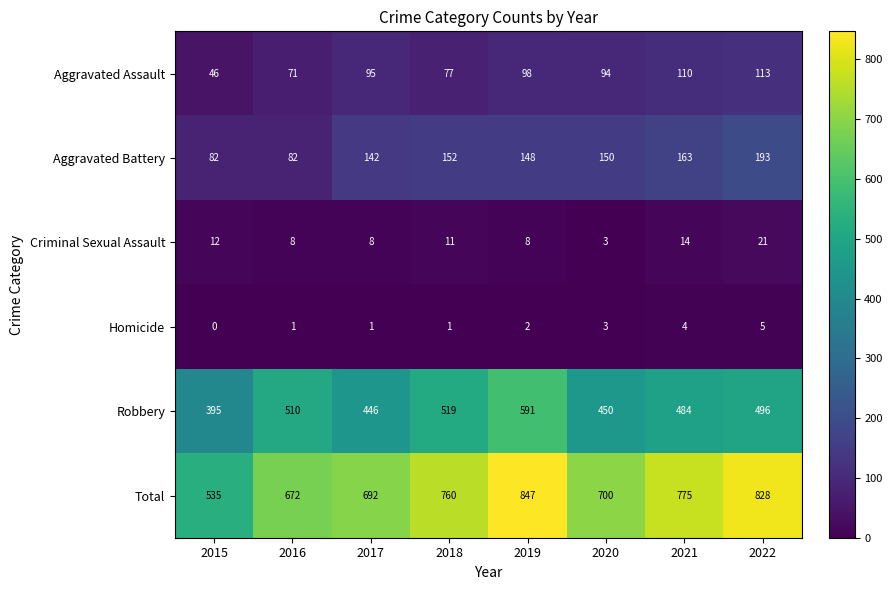

Which category has the highest value across all series?

2019